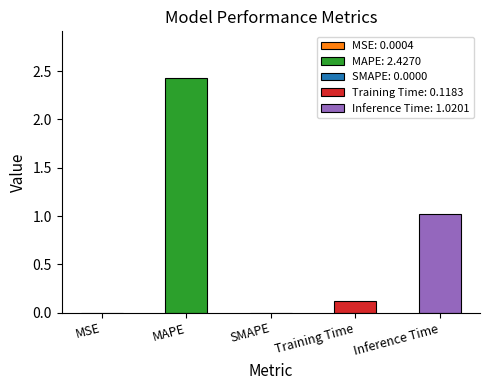

True or false: the data shows 2.4 at MAPE.

True